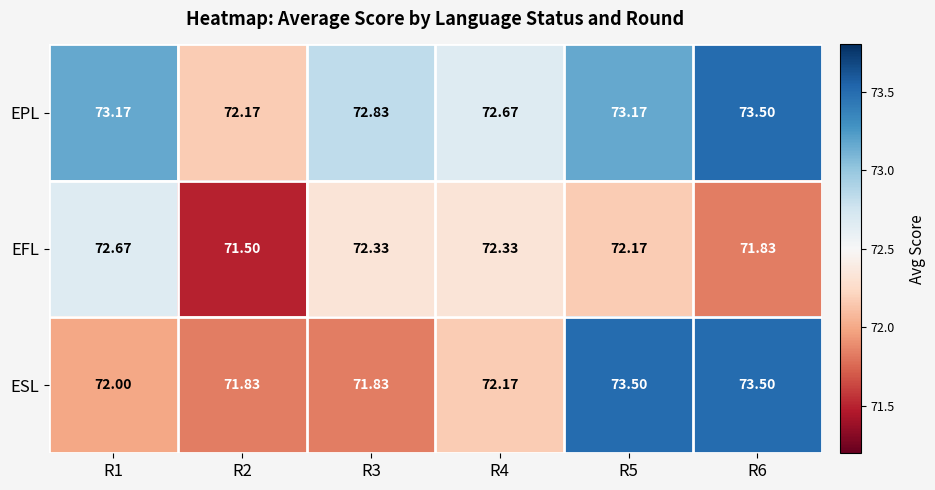

List the series in order of their overall mean, highest first.

EPL, ESL, EFL